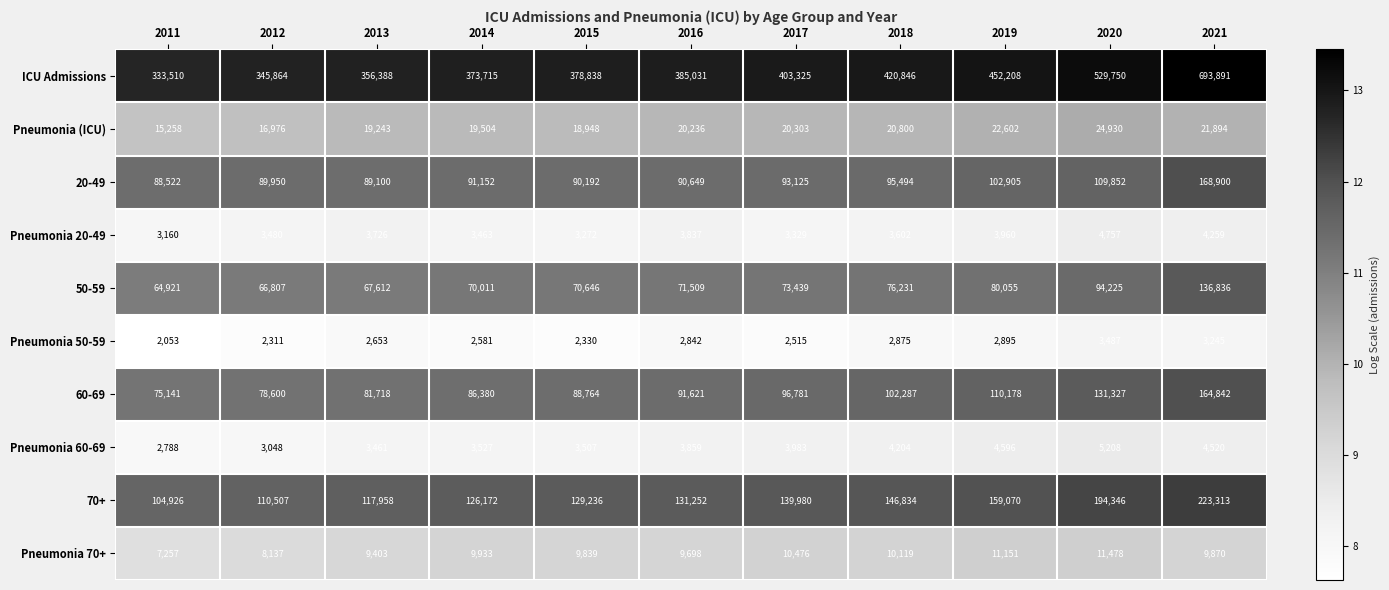

At which category is the sum across all series the highest?

2021